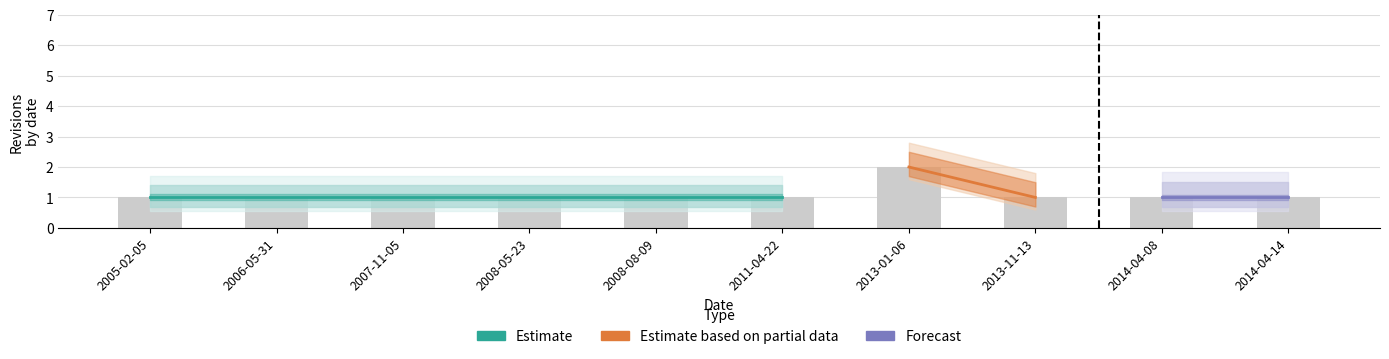

The chart shows a value of 1 at 2005-02-05. True or false?

False